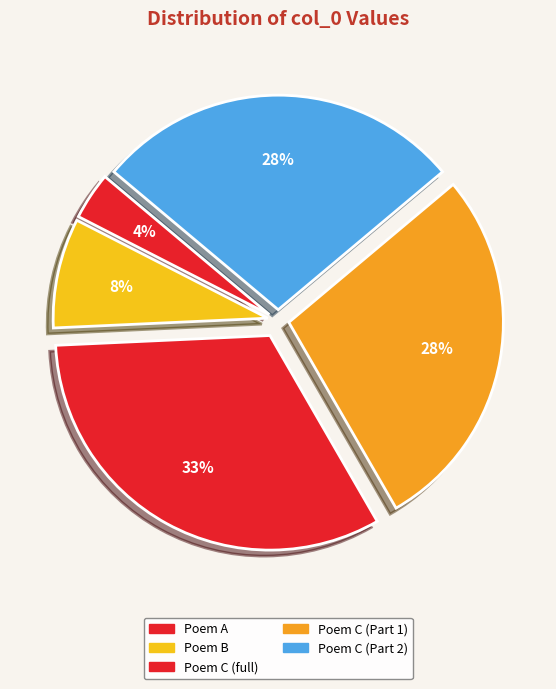

Count the number of slices in the pie.

5